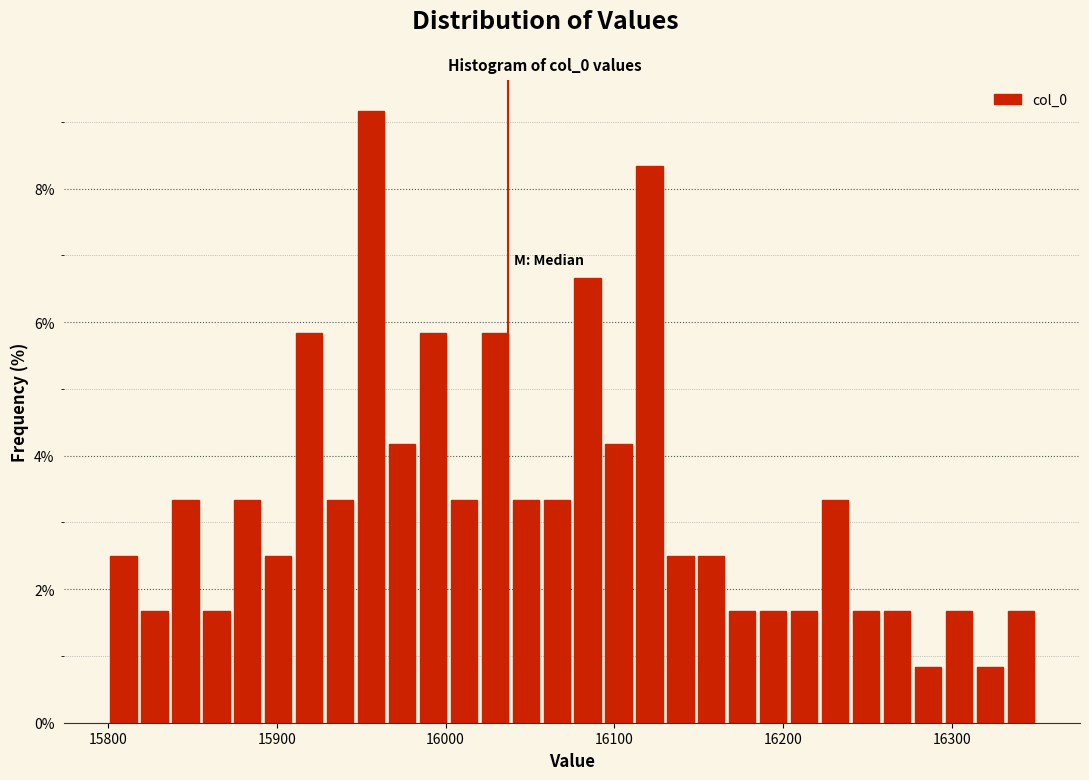

Read against the x-axis, roughly where is the centre of the tallest bar?

15960